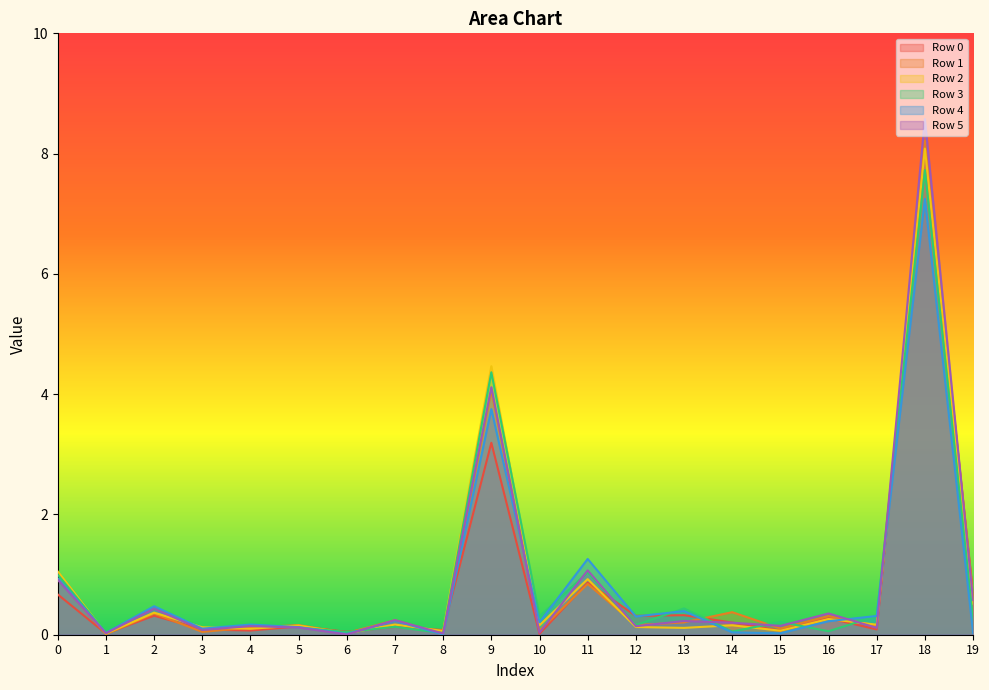

What is the sum of the Row 0 values at 2 and 12?

0.6